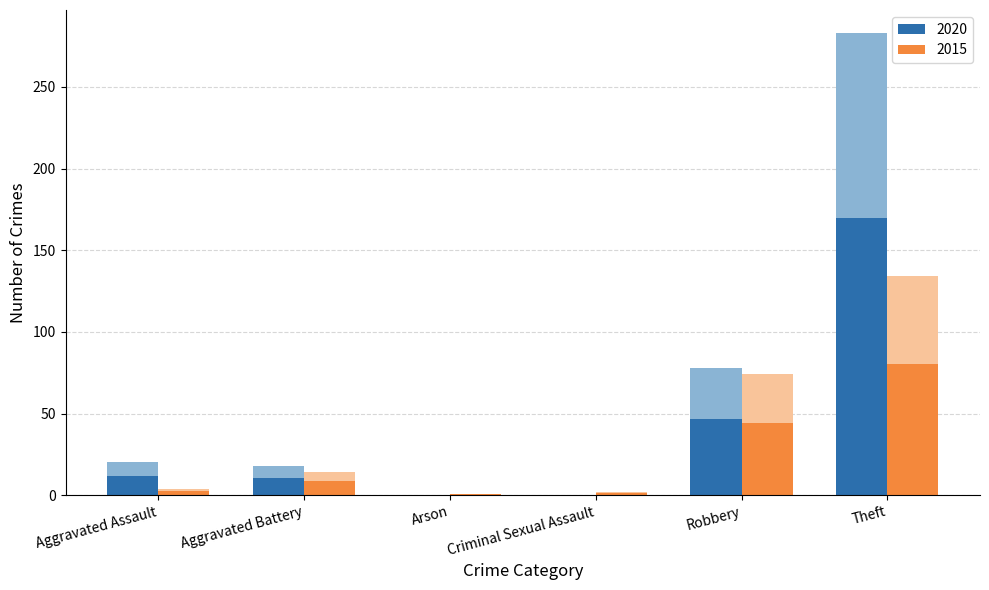

What are all the series names shown in the legend?

2020, 2015